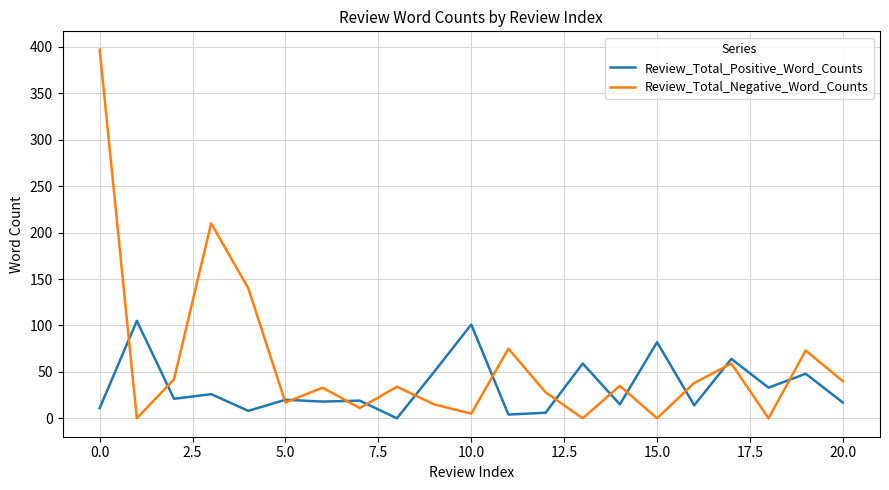

List the series in order of their overall mean, lowest first.

Review_Total_Positive_Word_Counts, Review_Total_Negative_Word_Counts